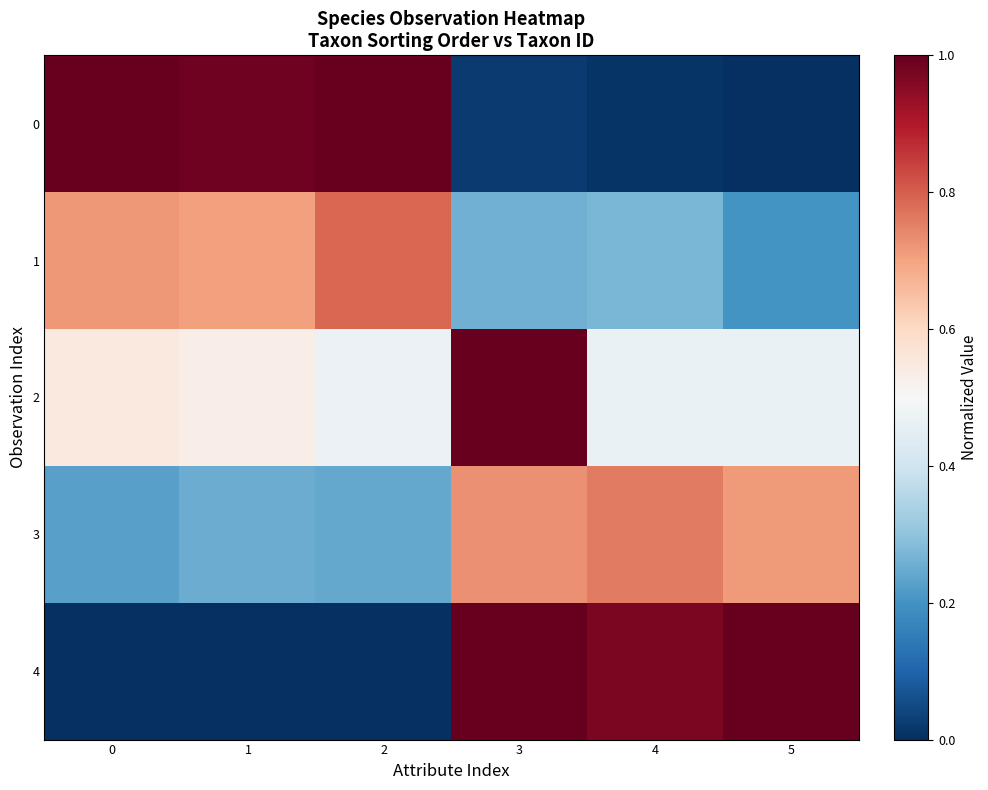

At which category is the sum across all series the highest?

3